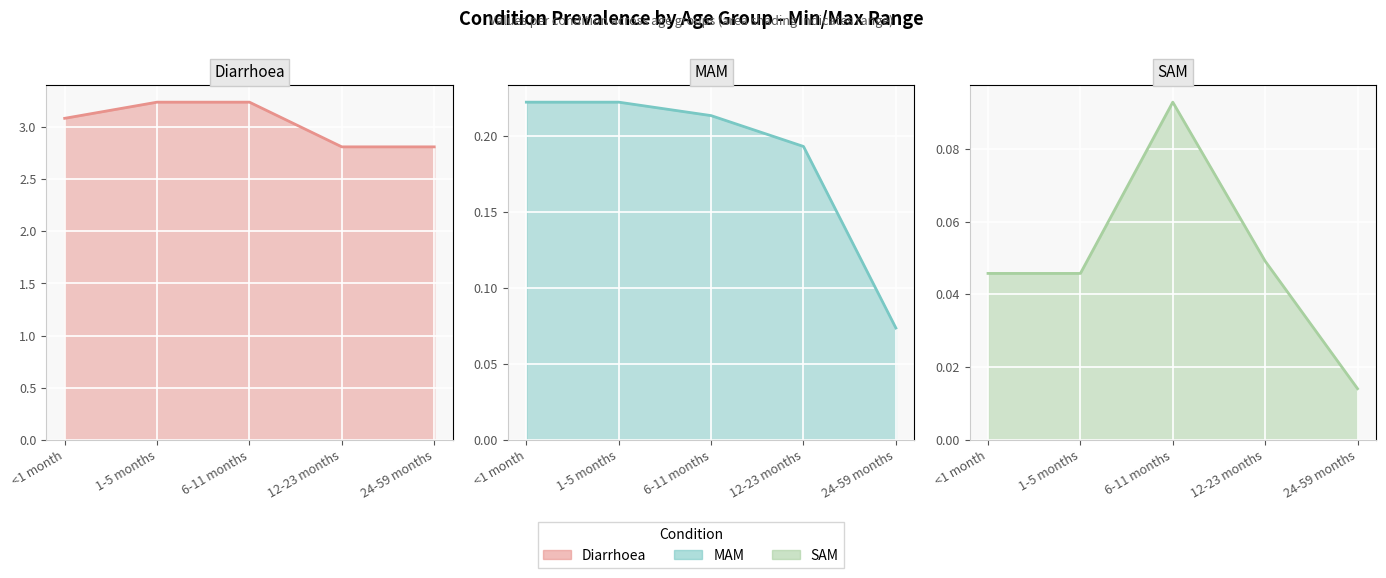

Between 1-5 months and 6-11 months, which series saw the biggest shift?

SAM line